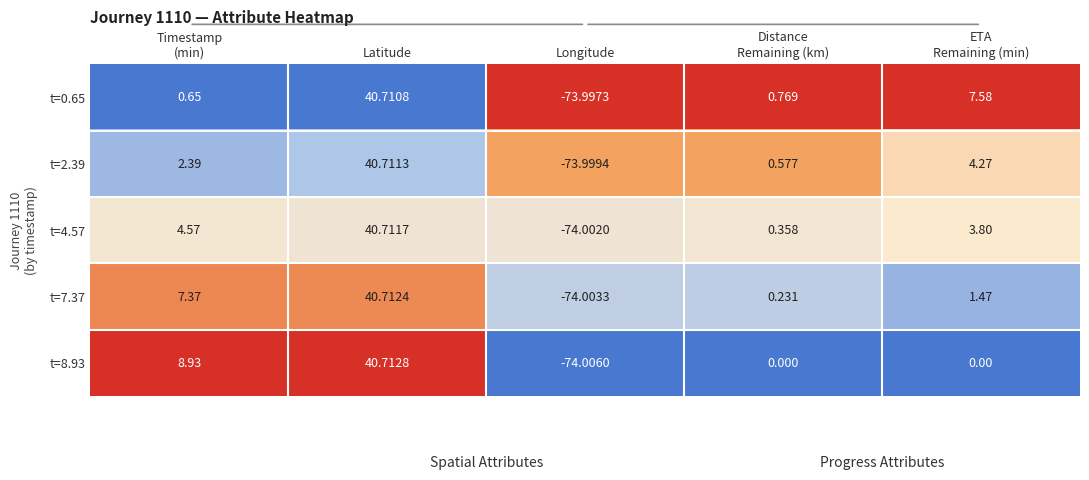

Which category has the highest value across all series?

Latitude